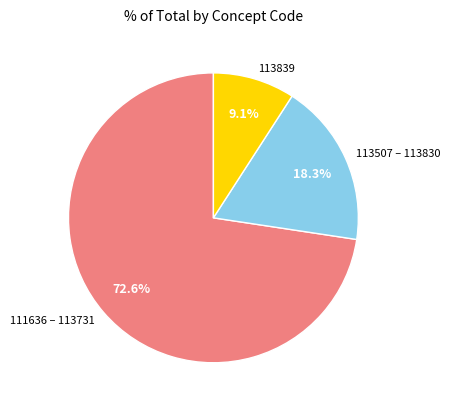

Does any single category account for the majority?

Yes